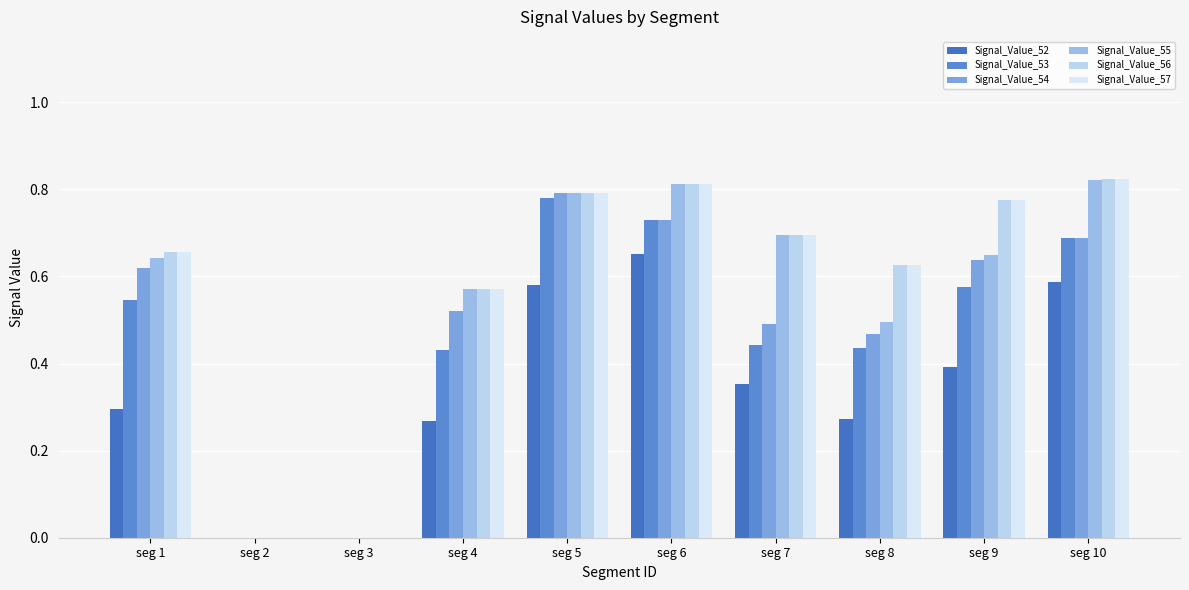

Count the Signal_Value_52 values in the range 0 to 1.

10